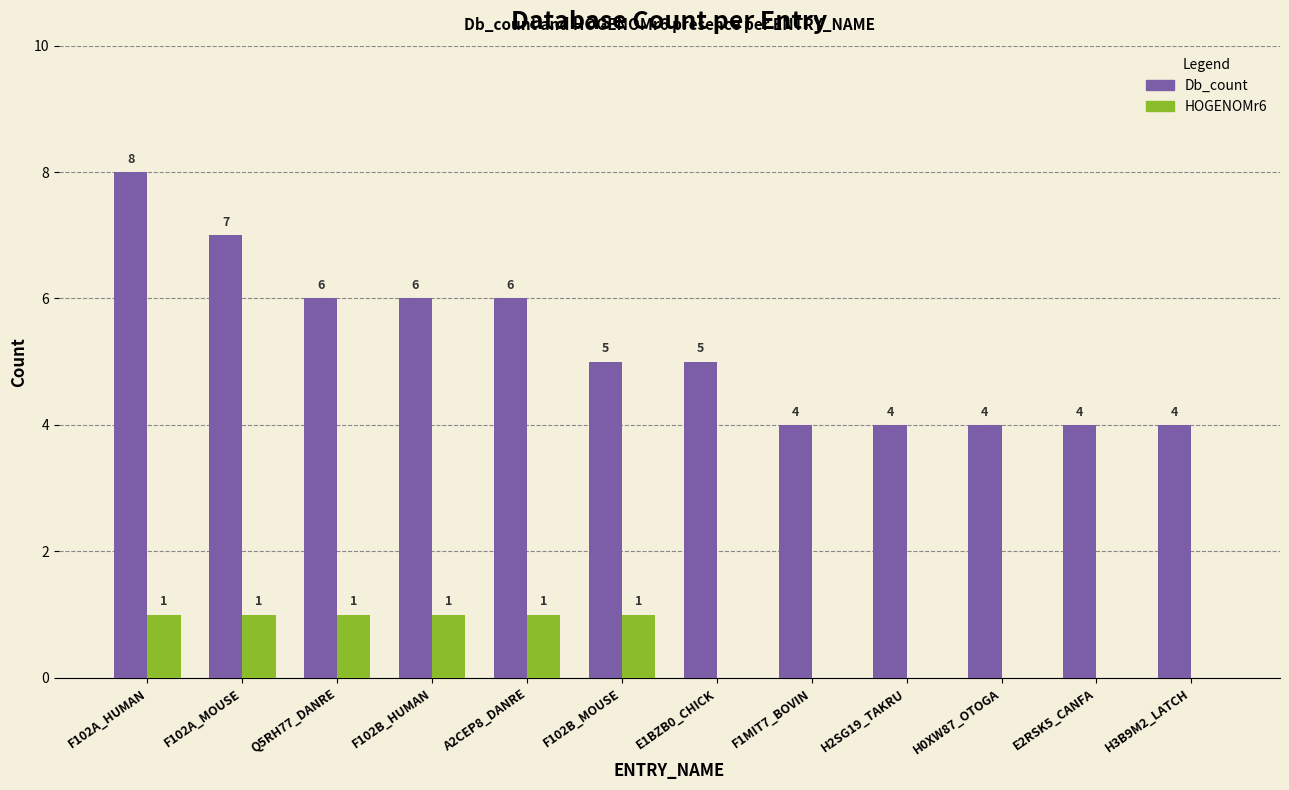

Are the bars horizontal?

No